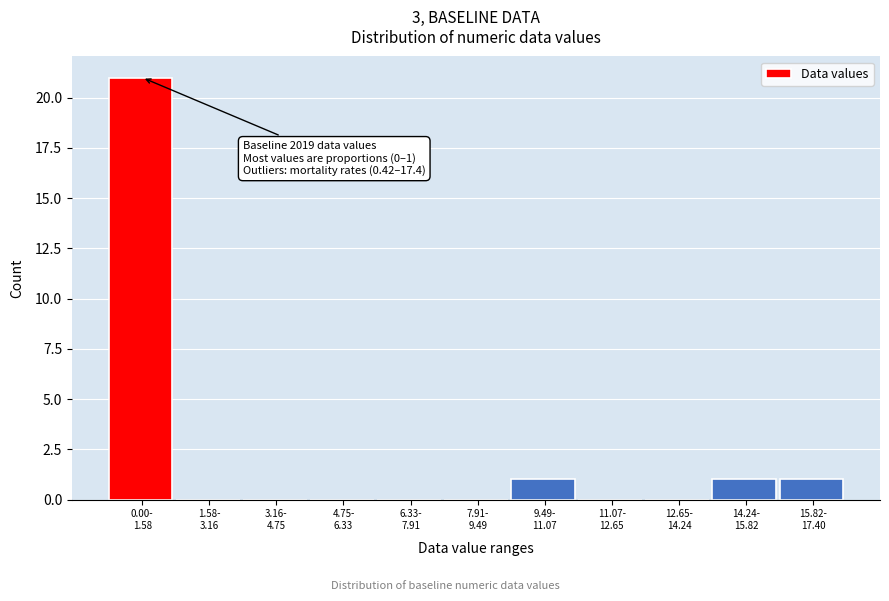

What is the maximum value shown in the chart?

21